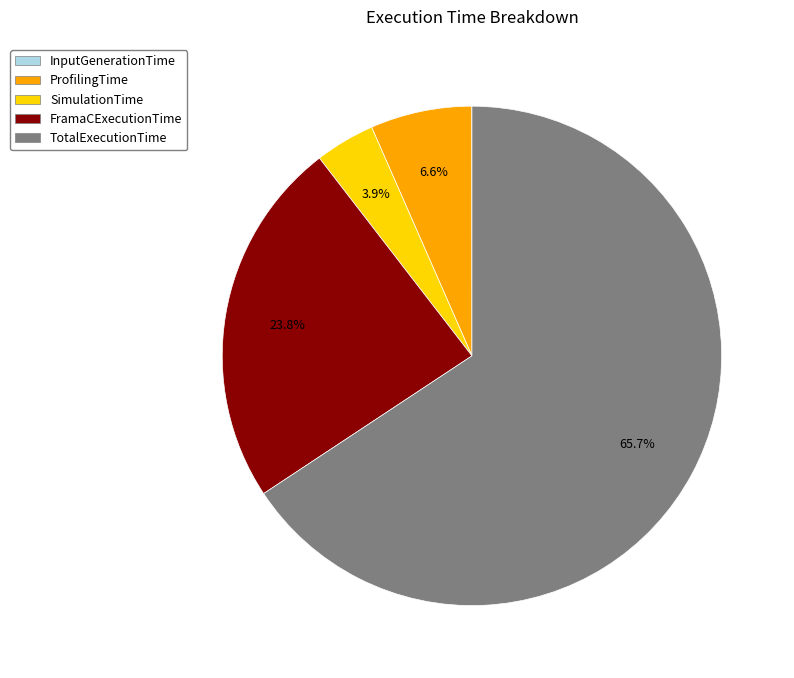

What is the largest slice in the pie chart?

TotalExecutionTime